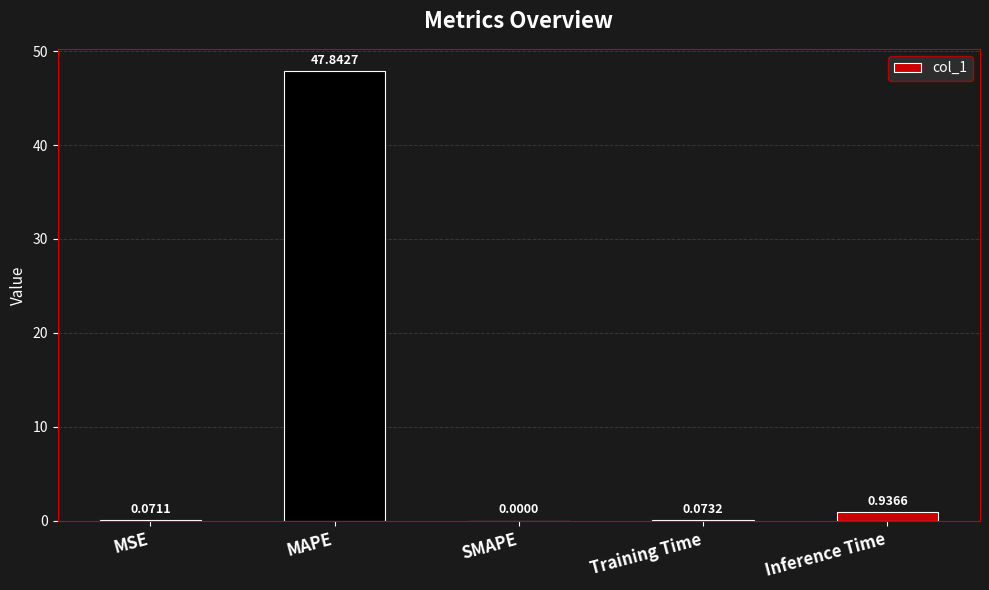

The chart shows a value of 79.9 at MAPE. True or false?

False